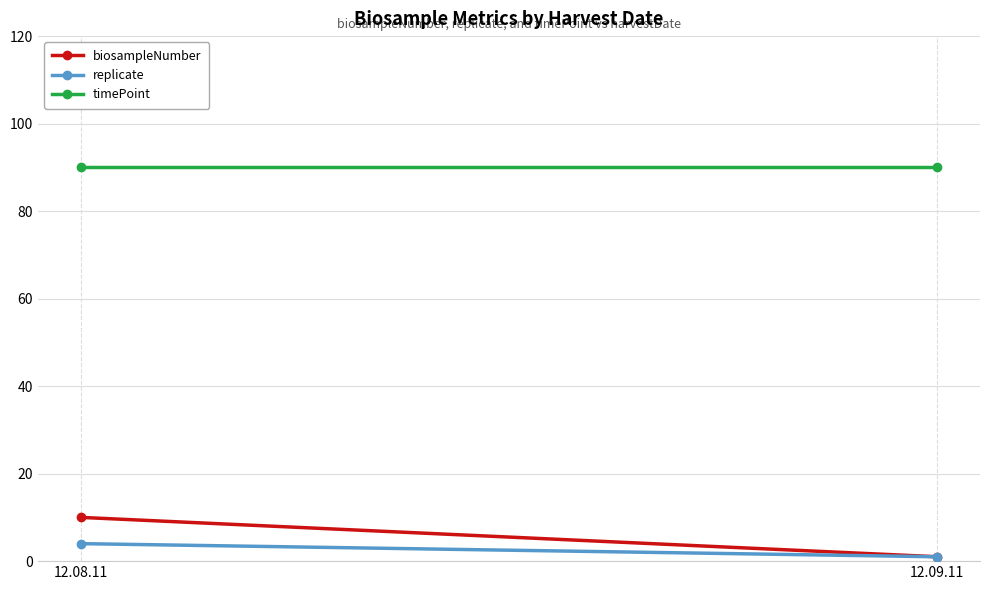

The value of biosampleNumber at 12.09.11 is 1. True or false?

True